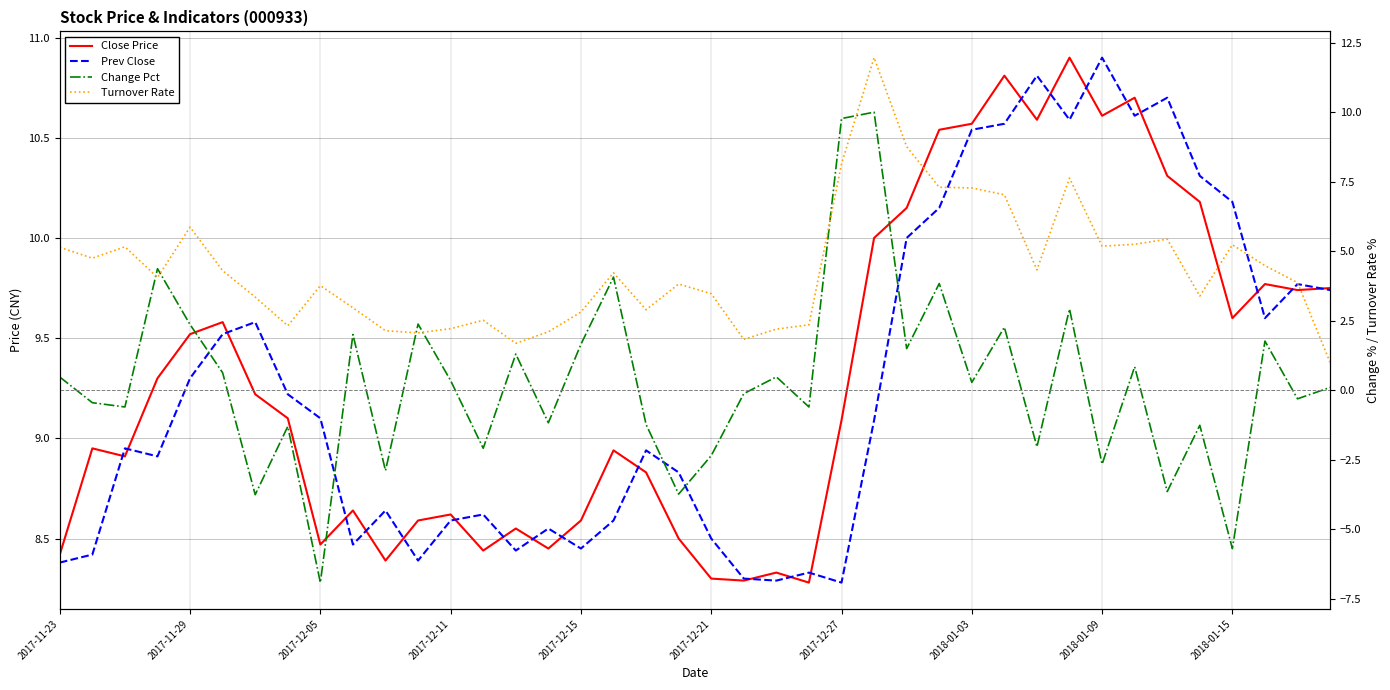

What is the highest value of the Change Pct series?

10.0